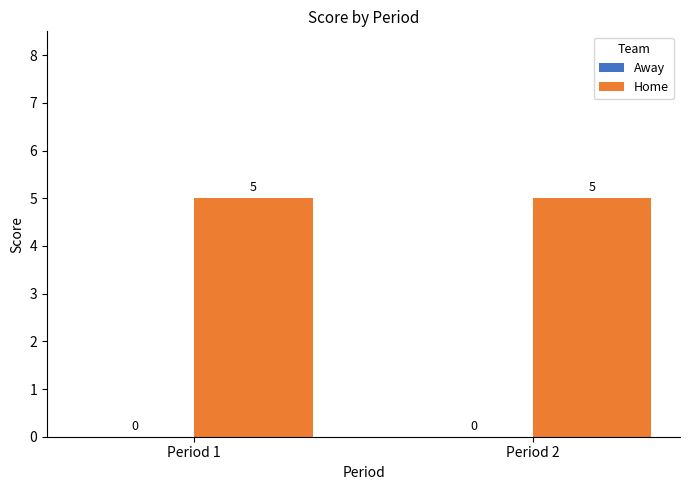

The value of Home at Period 1 is 9. True or false?

False